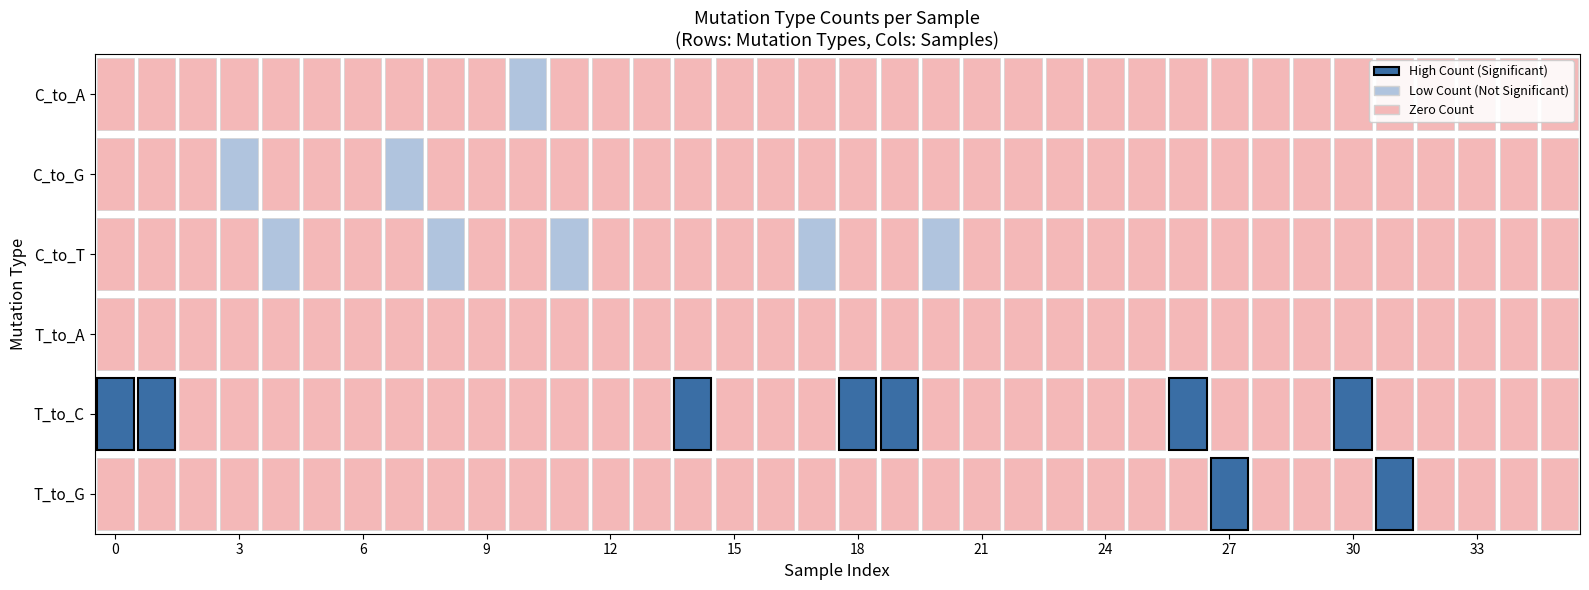

Between 32 and 12, which is larger?

32